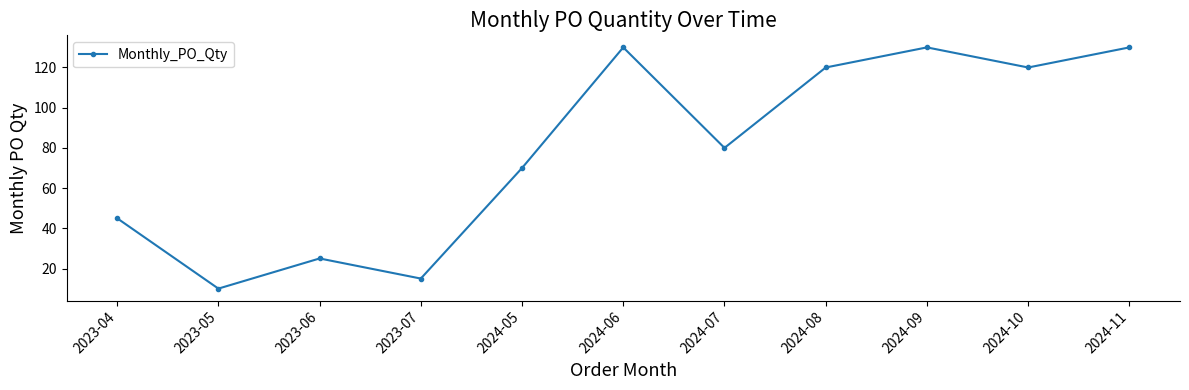

What is the maximum value shown in the chart?

130